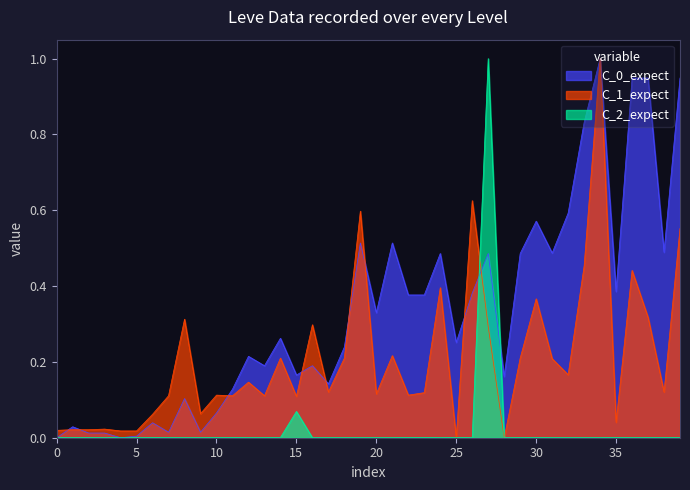

What is the highest value of the C_2_expect series?

1.0